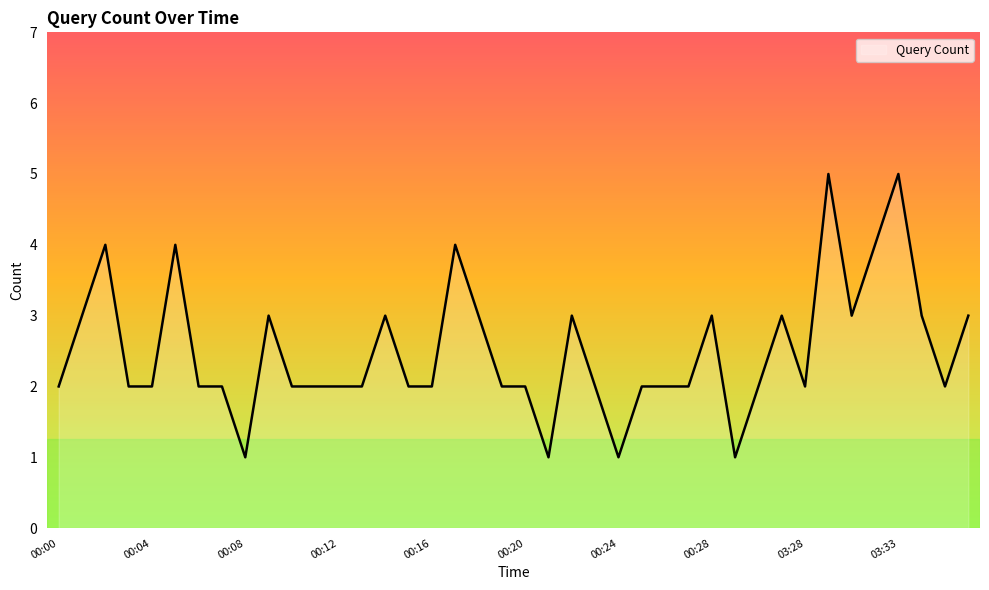

What is the difference between the maximum and minimum values?

4